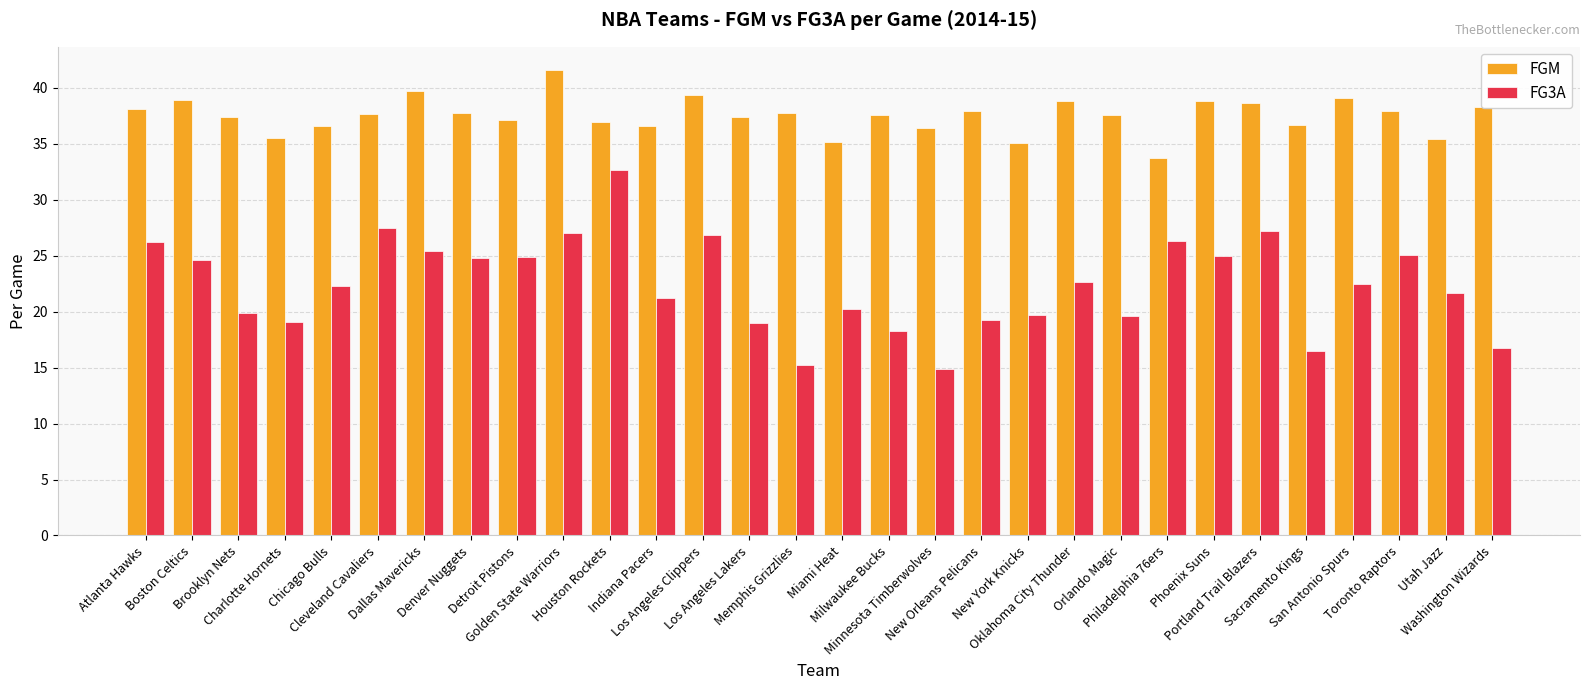

The FGM series shows 10.4 at Sacramento Kings. True or false?

False